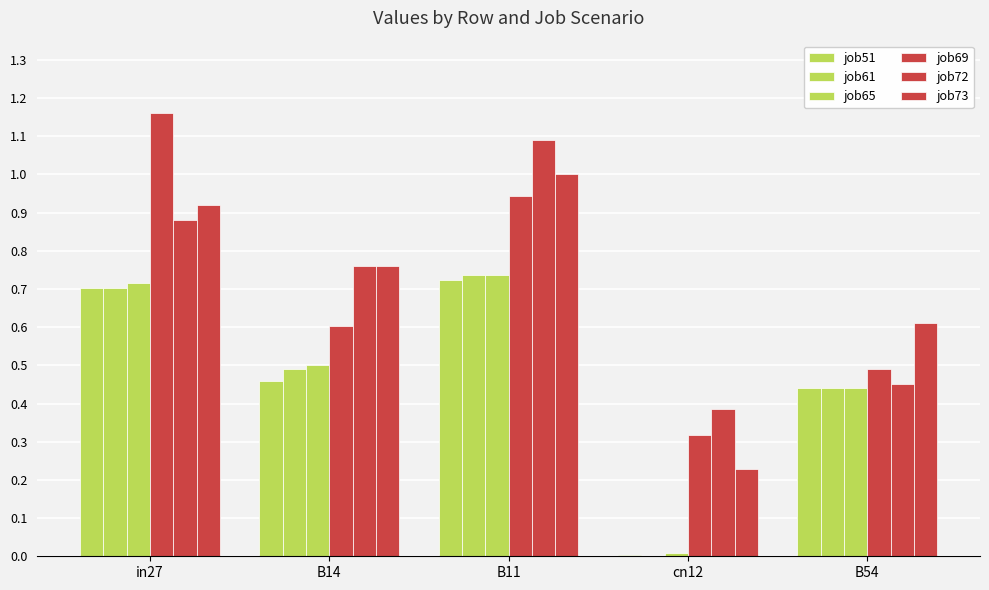

What is the difference between the highest and lowest values at B54?

0.2